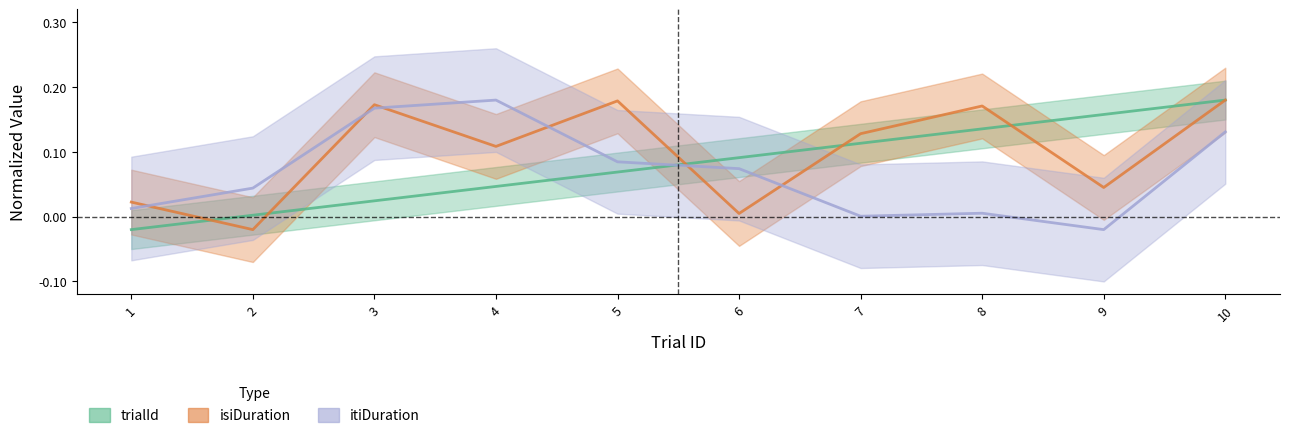

What is the difference between the maximum and minimum values in the isiDuration series?

0.2